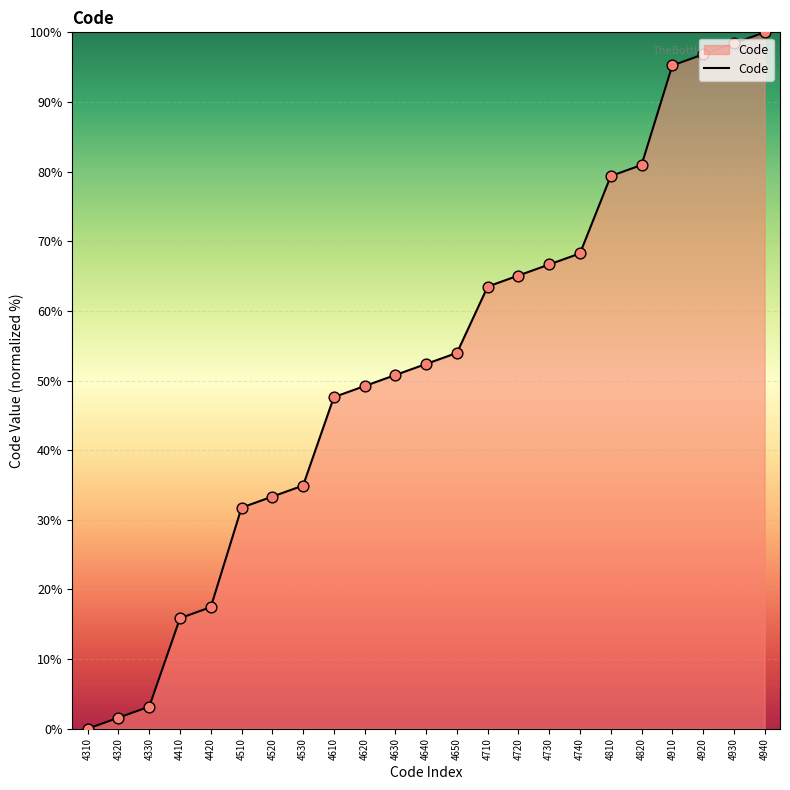

Which has a higher value, 4630 or 4930?

4930